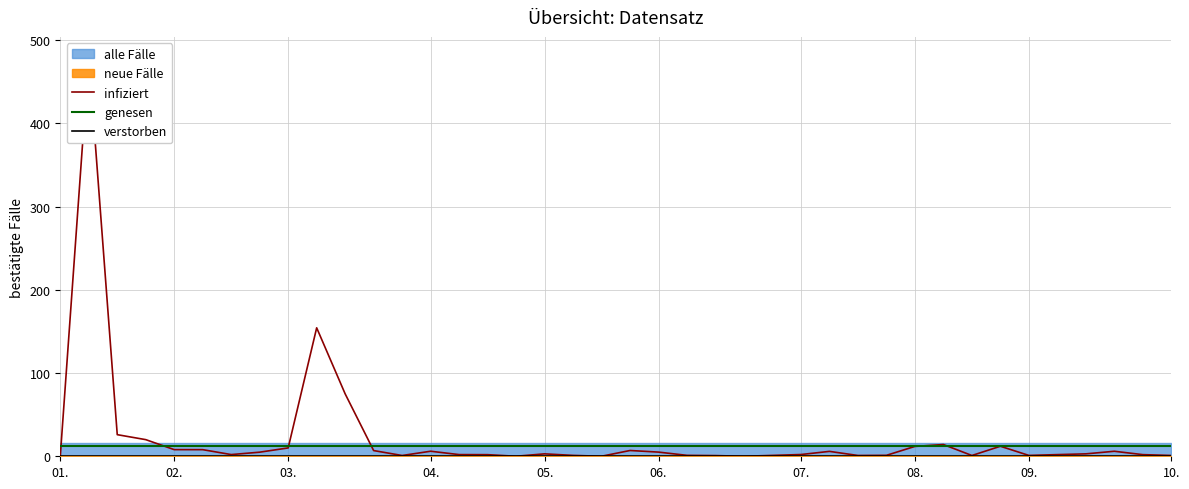

Reading left to right, list all the values displayed in this chart.

infiziert: 0.0	479.8	26.0	20.0	8.0	7.9	2.0	4.9	10.0	154.3	75.0	6.9	0.9	6.1	2.0	1.9	0.0	2.9	1.1	0.0	6.9	5.0	1.1	0.8	0.0	1.0	2.1	5.9	1.0	1.1	11.9	14.1	0.9	12.0	1.0	2.0	2.9	6.0	2.0	1.0
genesen: 12.8	12.8	12.8	12.8	12.8	12.8	12.8	12.8	12.8	12.8	12.8	12.8	12.8	12.8	12.8	12.8	12.8	12.8	12.8	12.8	12.8	12.8	12.8	12.8	12.8	12.8	12.8	12.8	12.8	12.8	12.8	12.8	12.8	12.8	12.8	12.8	12.8	12.8	12.8	12.8
verstorben: 0.0	0.0	0.0	0.0	0.0	0.0	0.0	0.0	0.0	0.0	0.0	0.0	0.0	0.0	0.0	0.0	0.0	0.0	0.0	0.0	0.0	0.0	0.0	0.0	0.0	0.0	0.0	0.0	0.0	0.0	0.0	0.0	0.0	0.0	0.0	0.0	0.0	0.0	0.0	0.0